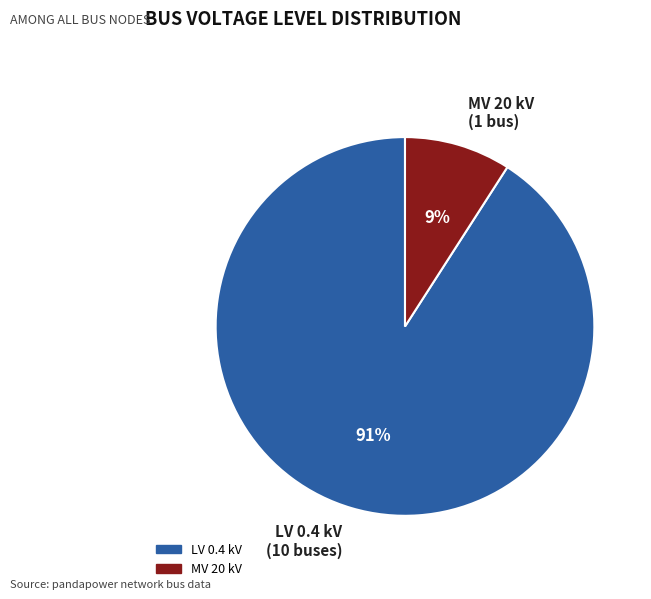

Between MV 20 kV (1 bus) and LV 0.4 kV (10 buses), which is larger?

LV 0.4 kV (10 buses)